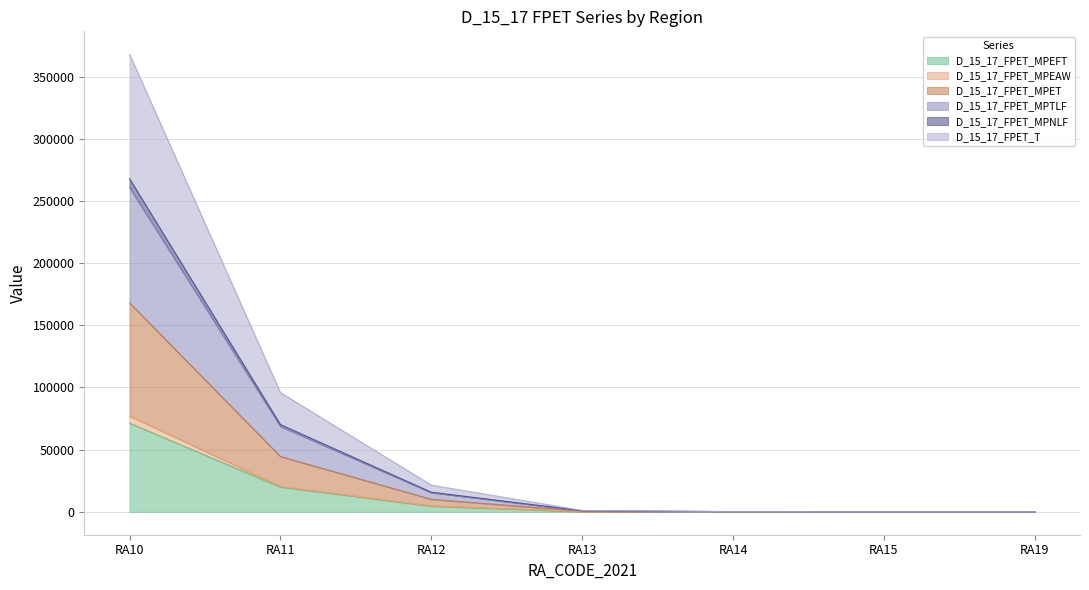

At which category is the sum across all series the highest?

RA10